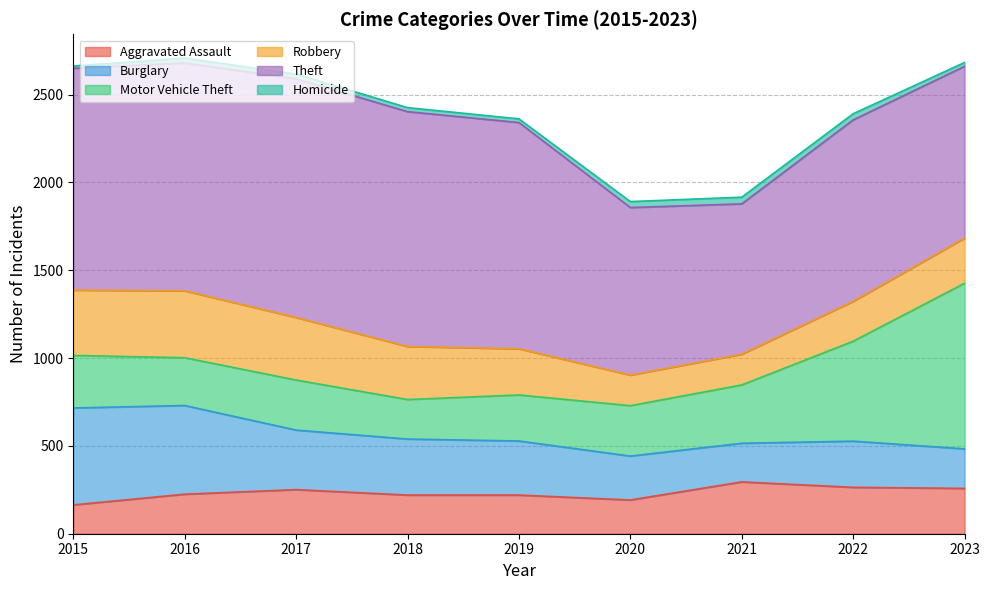

Reading left to right, extract all data points from this chart.

Aggravated Assault: 2015=164	2016=225	2017=251	2018=220	2019=220	2020=192	2021=295	2022=264	2023=258
Burglary: 2015=552	2016=505	2017=339	2018=319	2019=308	2020=250	2021=220	2022=263	2023=225
Motor Vehicle Theft: 2015=299	2016=272	2017=285	2018=225	2019=262	2020=287	2021=332	2022=569	2023=943
Robbery: 2015=372	2016=381	2017=356	2018=302	2019=263	2020=174	2021=175	2022=227	2023=257
Theft: 2015=1263	2016=1297	2017=1359	2018=1337	2019=1288	2020=954	2021=856	2022=1033	2023=978
Homicide: 2015=13	2016=28	2017=27	2018=23	2019=21	2020=34	2021=38	2022=35	2023=22